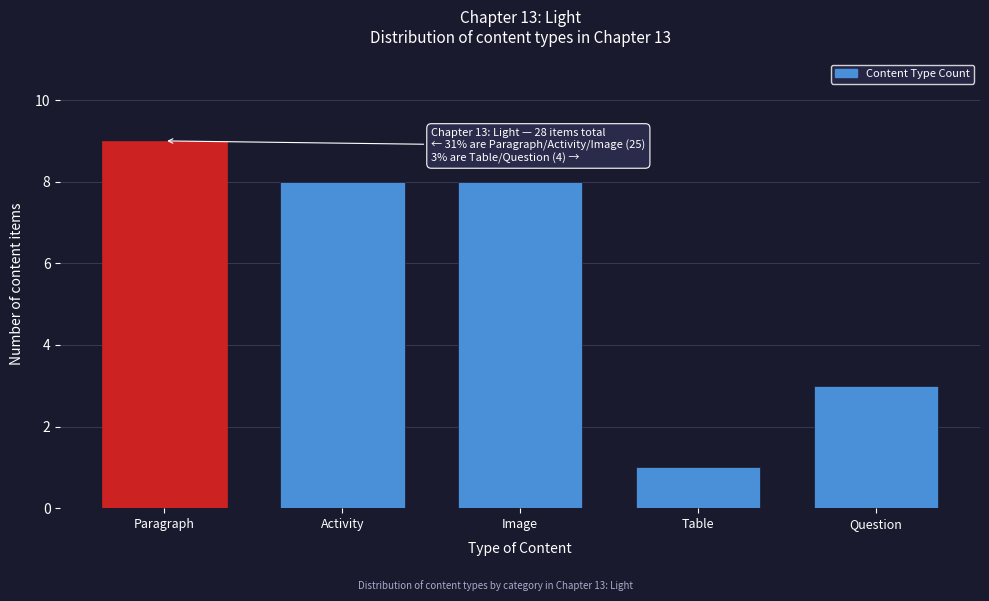

Reading left to right, extract all data points from this chart.

Paragraph=9	Activity=8	Image=8	Table=1	Question=3